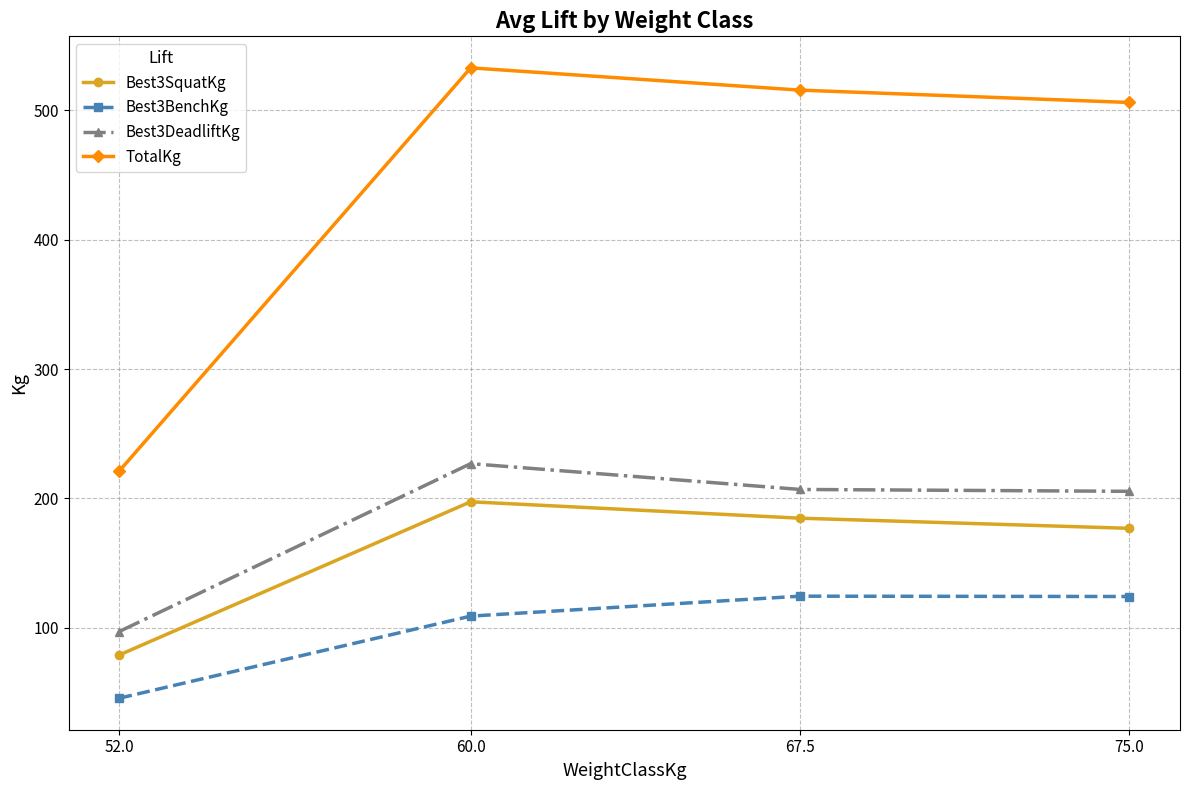

True or false: Best3DeadliftKg and TotalKg intersect in this chart.

False